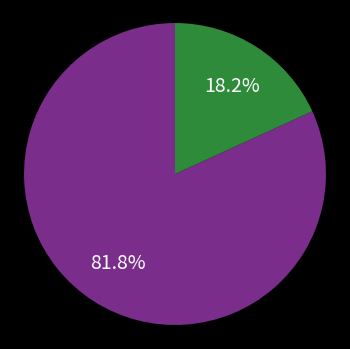

How many slices are in this pie chart?

2